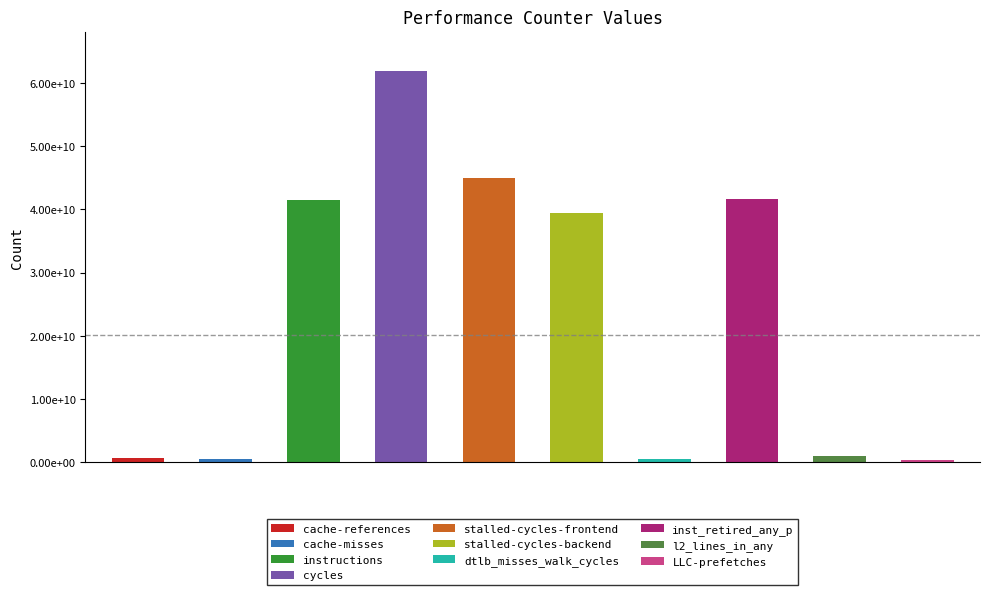

Which label corresponds to the smallest value in the chart?

LLC-prefetches